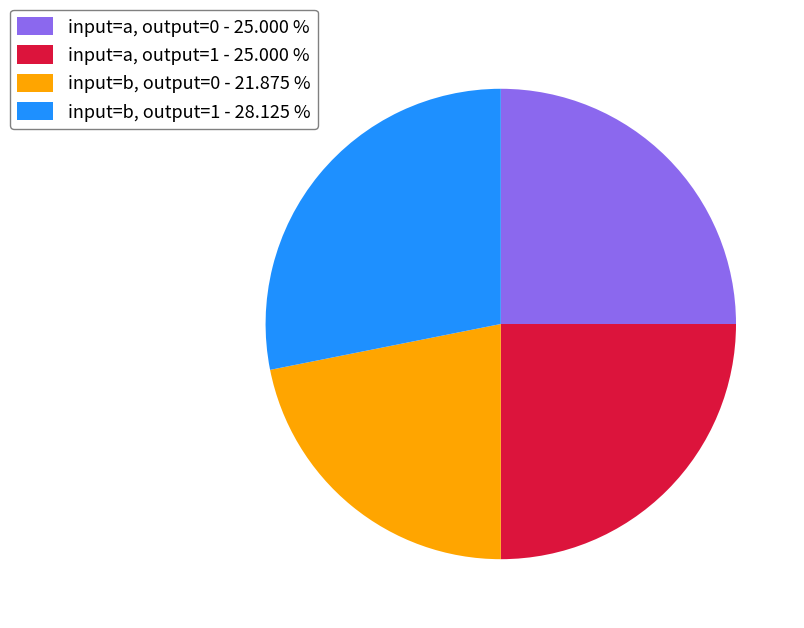

How many slices are in this pie chart?

4